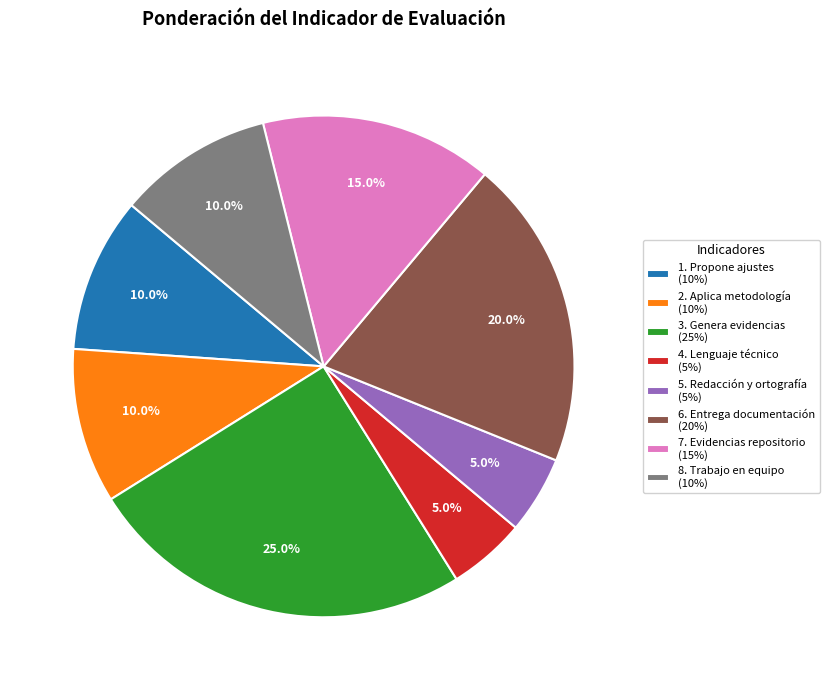

Approximately how many times larger is the value at 5. Redacción y ortografía compared to 4. Lenguaje técnico?

1.0